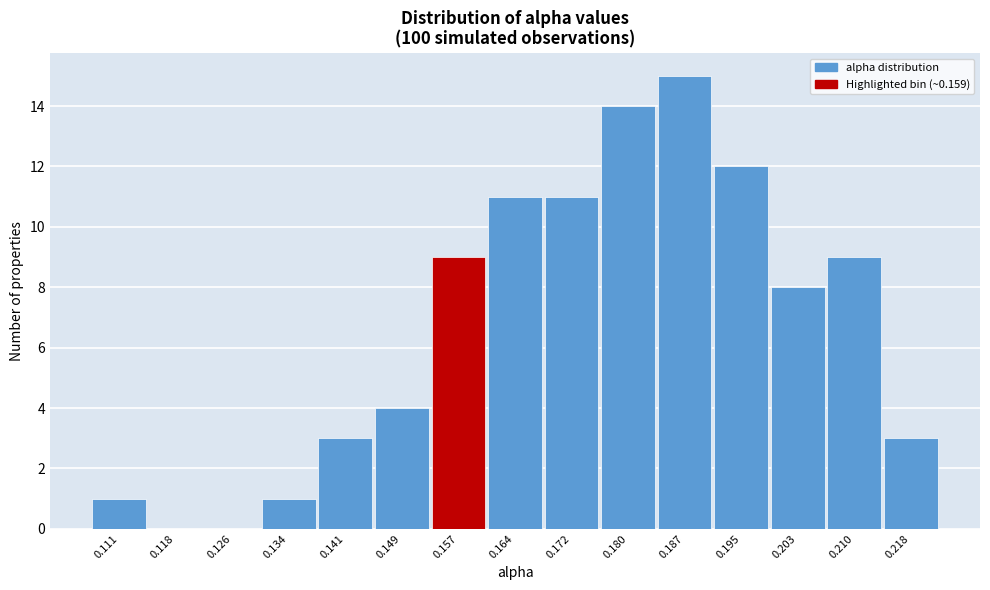

Reading left to right, list every bar in this chart as the range it spans on the x-axis followed by its height. Neither the bar edges nor the heights are printed on the chart, so give them approximately, as read against the axes.

0.107 to 0.115: 1
0.115 to 0.122: 0
0.122 to 0.130: 0
0.130 to 0.138: 1
0.138 to 0.145: 3
0.145 to 0.153: 4
0.153 to 0.160: 9
0.160 to 0.168: 11
0.168 to 0.176: 11
0.176 to 0.183: 14
0.183 to 0.191: 15
0.191 to 0.199: 12
0.199 to 0.206: 8
0.206 to 0.214: 9
0.214 to 0.222: 3